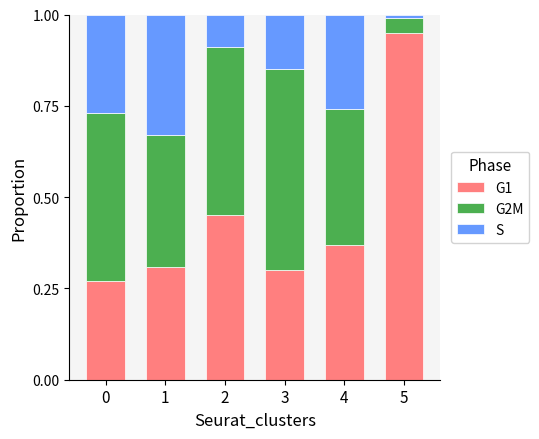

What are all the series names shown in the legend?

G1, G2M, S